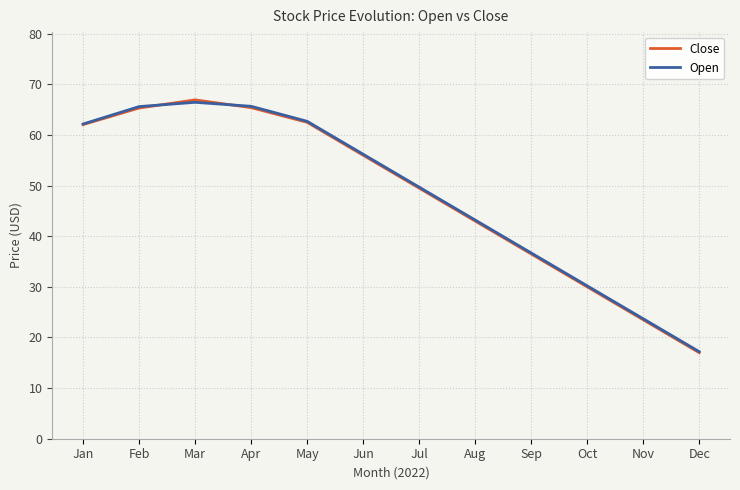

True or false: Close has more than 2 interior local peaks.

False